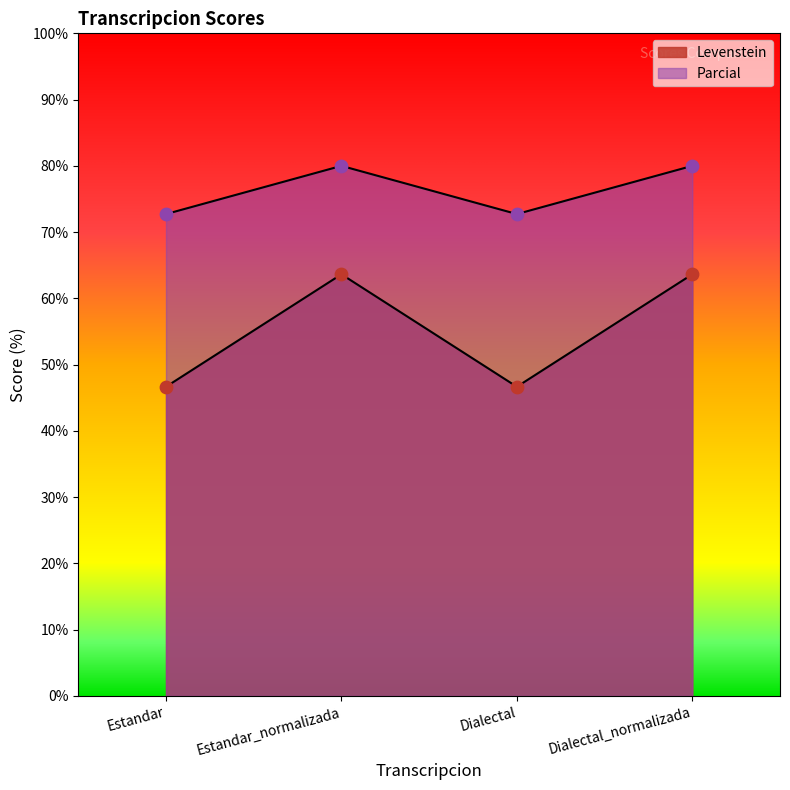

Which series has the largest Y range (max minus min)?

Levenstein